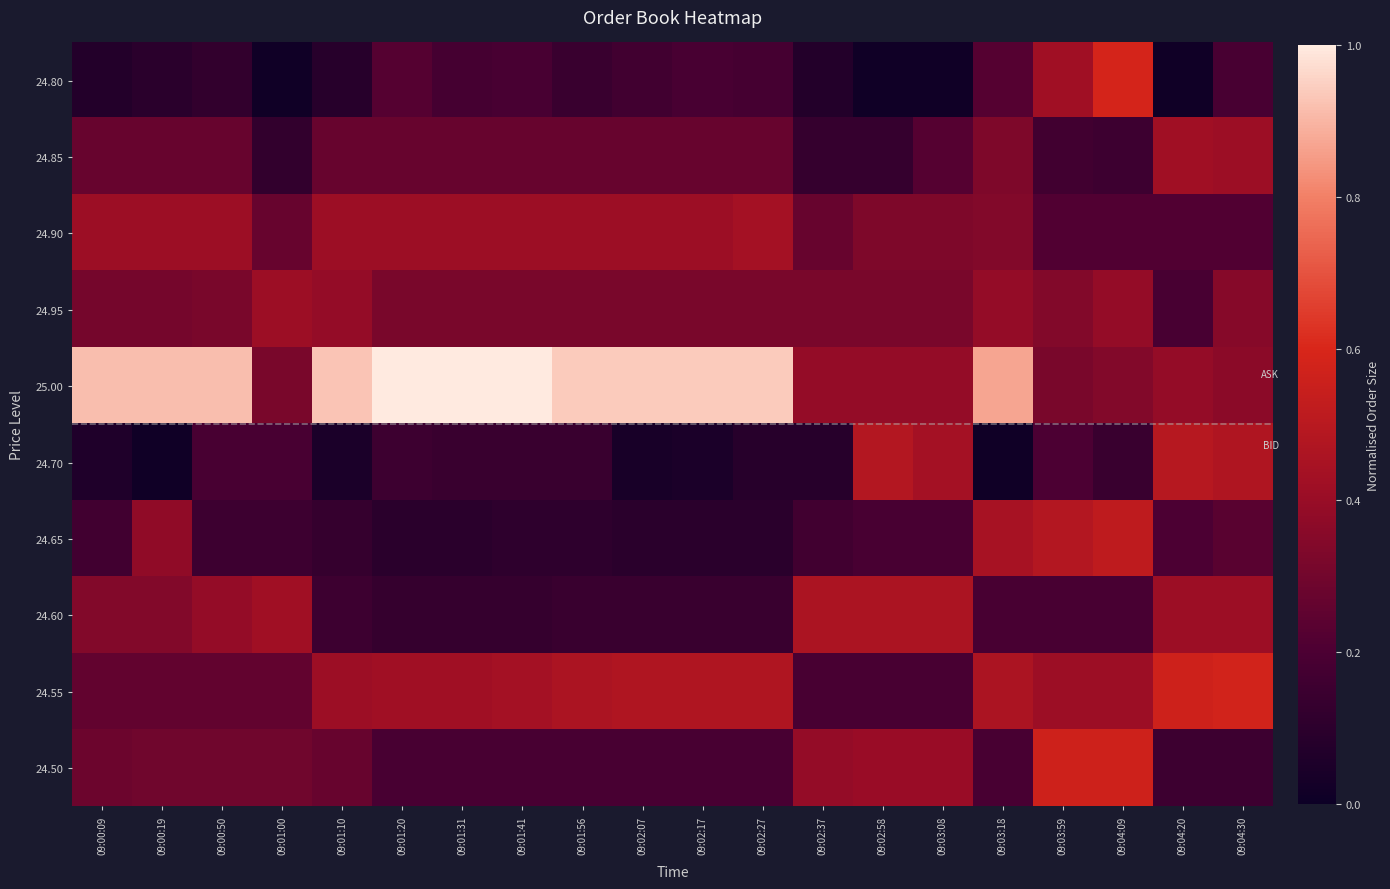

Reading right to left, what are all the values shown in this chart?

24.80: 09:04:30=0.2	09:04:20=0.0	09:04:09=0.6	09:03:59=0.4	09:03:18=0.2	09:03:08=0.0	09:02:58=0.0	09:02:37=0.1	09:02:27=0.2	09:02:17=0.2	09:02:07=0.2	09:01:56=0.1	09:01:41=0.2	09:01:31=0.2	09:01:20=0.2	09:01:10=0.1	09:01:00=0.0	09:00:50=0.1	09:00:19=0.1	09:00:09=0.1
24.85: 09:04:30=0.4	09:04:20=0.4	09:04:09=0.2	09:03:59=0.2	09:03:18=0.3	09:03:08=0.2	09:02:58=0.1	09:02:37=0.1	09:02:27=0.3	09:02:17=0.3	09:02:07=0.3	09:01:56=0.3	09:01:41=0.3	09:01:31=0.3	09:01:20=0.3	09:01:10=0.3	09:01:00=0.1	09:00:50=0.3	09:00:19=0.3	09:00:09=0.3
24.90: 09:04:30=0.2	09:04:20=0.2	09:04:09=0.2	09:03:59=0.2	09:03:18=0.3	09:03:08=0.3	09:02:58=0.3	09:02:37=0.3	09:02:27=0.4	09:02:17=0.4	09:02:07=0.4	09:01:56=0.4	09:01:41=0.4	09:01:31=0.4	09:01:20=0.4	09:01:10=0.4	09:01:00=0.3	09:00:50=0.4	09:00:19=0.4	09:00:09=0.4
24.95: 09:04:30=0.4	09:04:20=0.2	09:04:09=0.4	09:03:59=0.3	09:03:18=0.4	09:03:08=0.3	09:02:58=0.3	09:02:37=0.3	09:02:27=0.3	09:02:17=0.3	09:02:07=0.3	09:01:56=0.3	09:01:41=0.3	09:01:31=0.3	09:01:20=0.3	09:01:10=0.4	09:01:00=0.4	09:00:50=0.3	09:00:19=0.3	09:00:09=0.3
25.00: 09:04:30=0.4	09:04:20=0.4	09:04:09=0.3	09:03:59=0.3	09:03:18=0.9	09:03:08=0.4	09:02:58=0.4	09:02:37=0.4	09:02:27=0.9	09:02:17=0.9	09:02:07=0.9	09:01:56=0.9	09:01:41=1.0	09:01:31=1.0	09:01:20=1.0	09:01:10=0.9	09:01:00=0.3	09:00:50=0.9	09:00:19=0.9	09:00:09=0.9
24.70: 09:04:30=0.5	09:04:20=0.5	09:04:09=0.1	09:03:59=0.2	09:03:18=0.0	09:03:08=0.4	09:02:58=0.5	09:02:37=0.1	09:02:27=0.1	09:02:17=0.0	09:02:07=0.0	09:01:56=0.1	09:01:41=0.1	09:01:31=0.1	09:01:20=0.2	09:01:10=0.0	09:01:00=0.2	09:00:50=0.2	09:00:19=0.0	09:00:09=0.1
24.65: 09:04:30=0.2	09:04:20=0.2	09:04:09=0.5	09:03:59=0.5	09:03:18=0.4	09:03:08=0.2	09:02:58=0.2	09:02:37=0.2	09:02:27=0.1	09:02:17=0.1	09:02:07=0.1	09:01:56=0.1	09:01:41=0.1	09:01:31=0.1	09:01:20=0.1	09:01:10=0.1	09:01:00=0.2	09:00:50=0.2	09:00:19=0.4	09:00:09=0.2
24.60: 09:04:30=0.4	09:04:20=0.4	09:04:09=0.2	09:03:59=0.2	09:03:18=0.2	09:03:08=0.5	09:02:58=0.5	09:02:37=0.5	09:02:27=0.1	09:02:17=0.1	09:02:07=0.1	09:01:56=0.1	09:01:41=0.1	09:01:31=0.1	09:01:20=0.1	09:01:10=0.2	09:01:00=0.4	09:00:50=0.4	09:00:19=0.3	09:00:09=0.3
24.55: 09:04:30=0.6	09:04:20=0.6	09:04:09=0.4	09:03:59=0.4	09:03:18=0.5	09:03:08=0.2	09:02:58=0.2	09:02:37=0.2	09:02:27=0.5	09:02:17=0.5	09:02:07=0.5	09:01:56=0.5	09:01:41=0.4	09:01:31=0.4	09:01:20=0.4	09:01:10=0.4	09:01:00=0.3	09:00:50=0.3	09:00:19=0.3	09:00:09=0.3
24.50: 09:04:30=0.2	09:04:20=0.2	09:04:09=0.6	09:03:59=0.6	09:03:18=0.2	09:03:08=0.4	09:02:58=0.4	09:02:37=0.4	09:02:27=0.2	09:02:17=0.2	09:02:07=0.2	09:01:56=0.2	09:01:41=0.2	09:01:31=0.2	09:01:20=0.2	09:01:10=0.3	09:01:00=0.3	09:00:50=0.3	09:00:19=0.3	09:00:09=0.3